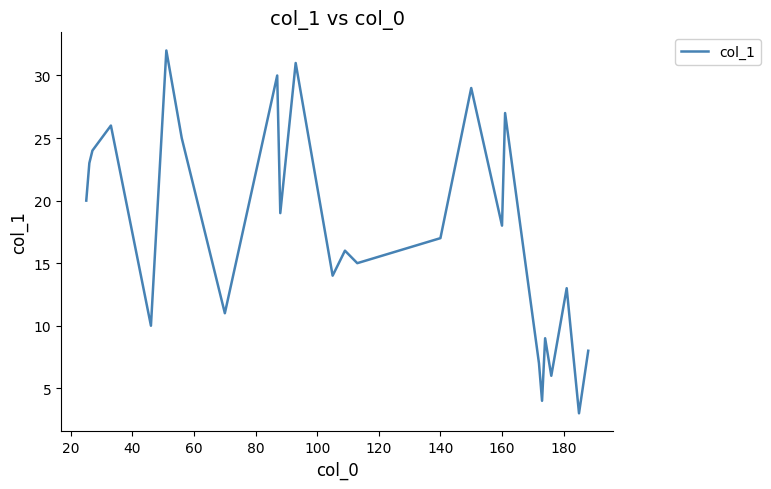

What is the average value?

17